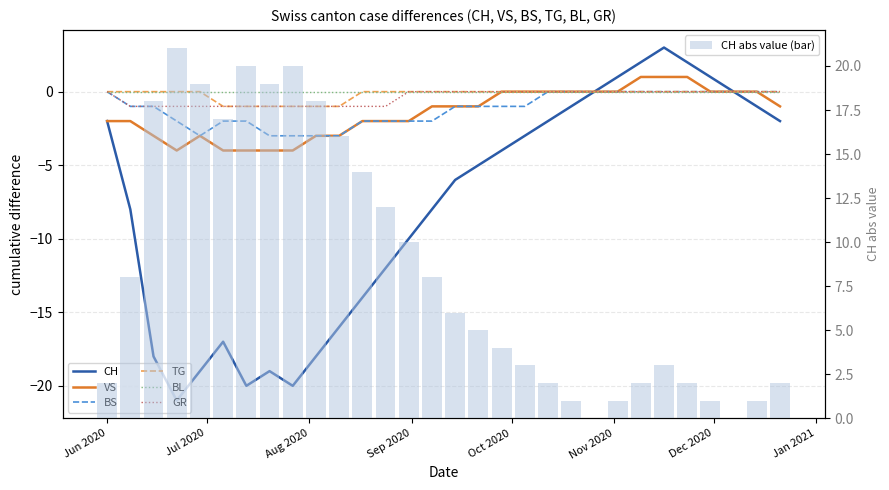

Are the bars grouped side by side (vs. stacked)?

Yes